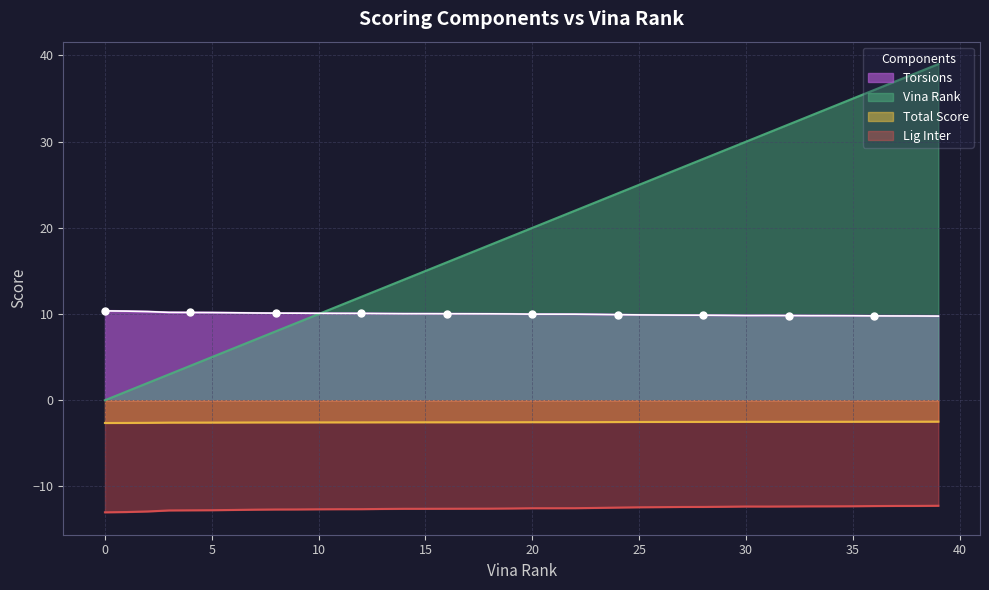

At 4, list the series in order from largest to smallest.

torsions, vina_rank, total, lig_inter